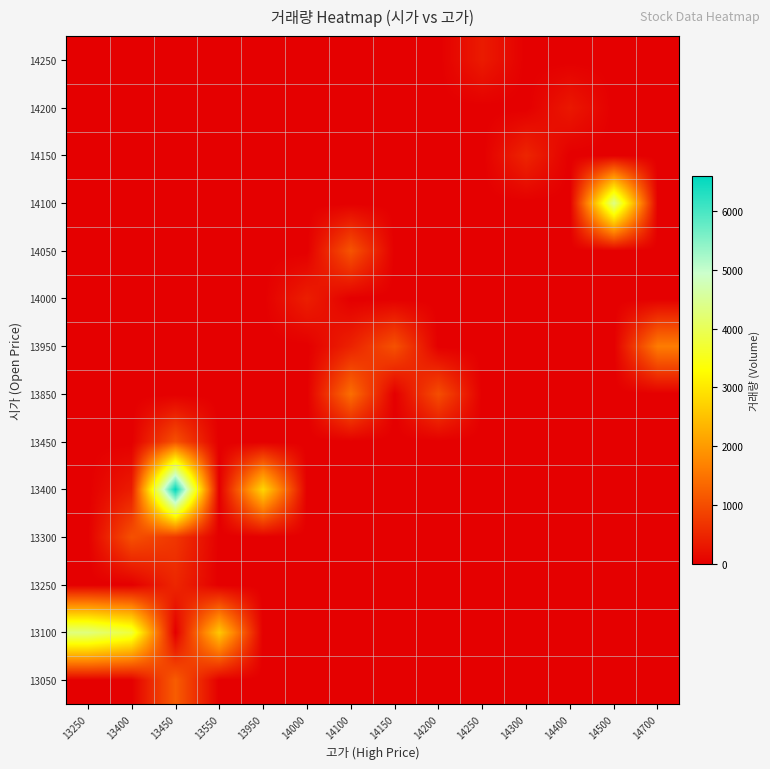

Reading right to left, list all the values displayed in this chart.

13050: 14700=0	14500=0	14400=0	14300=0	14250=0	14200=0	14150=0	14100=0	14000=0	13950=0	13550=0	13450=1206	13400=0	13250=0
13100: 14700=0	14500=0	14400=0	14300=0	14250=0	14200=0	14150=0	14100=0	14000=0	13950=0	13550=2594	13450=0	13400=3785	13250=4318
13250: 14700=0	14500=0	14400=0	14300=0	14250=0	14200=0	14150=0	14100=0	14000=0	13950=0	13550=0	13450=502	13400=0	13250=0
13300: 14700=0	14500=0	14400=0	14300=0	14250=0	14200=0	14150=0	14100=0	14000=0	13950=0	13550=0	13450=722	13400=1050	13250=0
13400: 14700=0	14500=0	14400=0	14300=0	14250=0	14200=0	14150=0	14100=0	14000=0	13950=2789	13550=0	13450=6595	13400=375	13250=0
13450: 14700=0	14500=0	14400=0	14300=0	14250=0	14200=0	14150=0	14100=0	14000=0	13950=0	13550=0	13450=1061	13400=0	13250=0
13850: 14700=0	14500=0	14400=0	14300=0	14250=0	14200=1013	14150=0	14100=1439	14000=0	13950=0	13550=0	13450=0	13400=0	13250=0
13950: 14700=1616	14500=0	14400=0	14300=0	14250=0	14200=0	14150=1062	14100=449	14000=0	13950=0	13550=0	13450=0	13400=0	13250=0
14000: 14700=0	14500=0	14400=0	14300=0	14250=0	14200=0	14150=0	14100=0	14000=407	13950=0	13550=0	13450=0	13400=0	13250=0
14050: 14700=0	14500=0	14400=0	14300=0	14250=0	14200=0	14150=0	14100=1100	14000=0	13950=0	13550=0	13450=0	13400=0	13250=0
14100: 14700=0	14500=4385	14400=0	14300=0	14250=0	14200=0	14150=0	14100=0	14000=0	13950=0	13550=0	13450=0	13400=0	13250=0
14150: 14700=0	14500=0	14400=0	14300=492	14250=0	14200=0	14150=0	14100=0	14000=0	13950=0	13550=0	13450=0	13400=0	13250=0
14200: 14700=0	14500=0	14400=322	14300=0	14250=0	14200=0	14150=0	14100=0	14000=0	13950=0	13550=0	13450=0	13400=0	13250=0
14250: 14700=0	14500=0	14400=0	14300=0	14250=359	14200=0	14150=0	14100=0	14000=0	13950=0	13550=0	13450=0	13400=0	13250=0